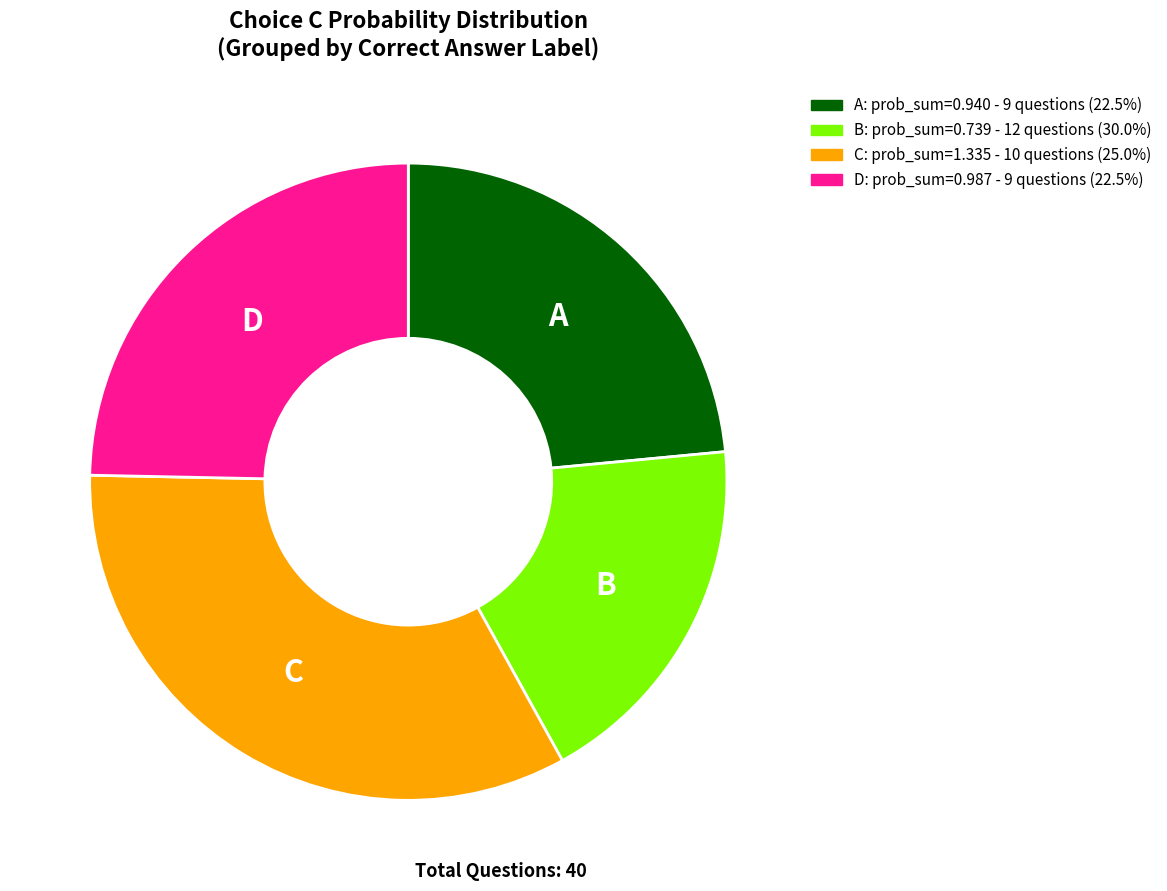

Which category has the smallest portion of the pie?

B